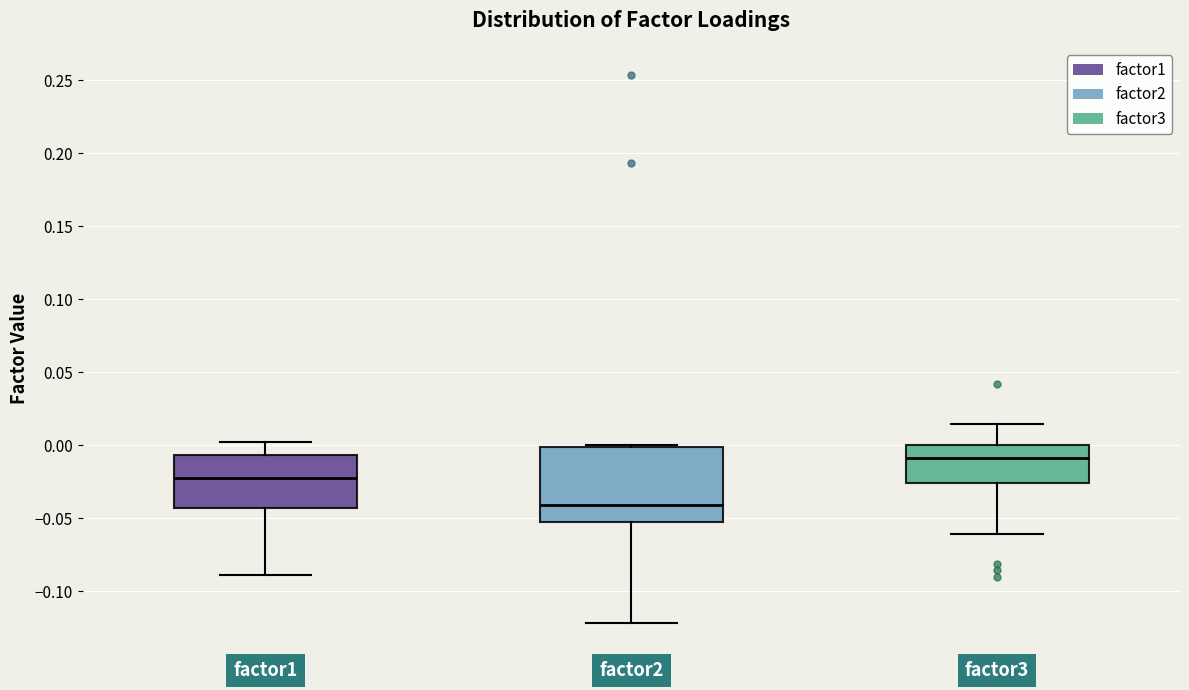

Where is the upper edge of the box for factor3 on the y-axis? The values are not printed on the chart, so give them approximately, as read against the axis.

0.000